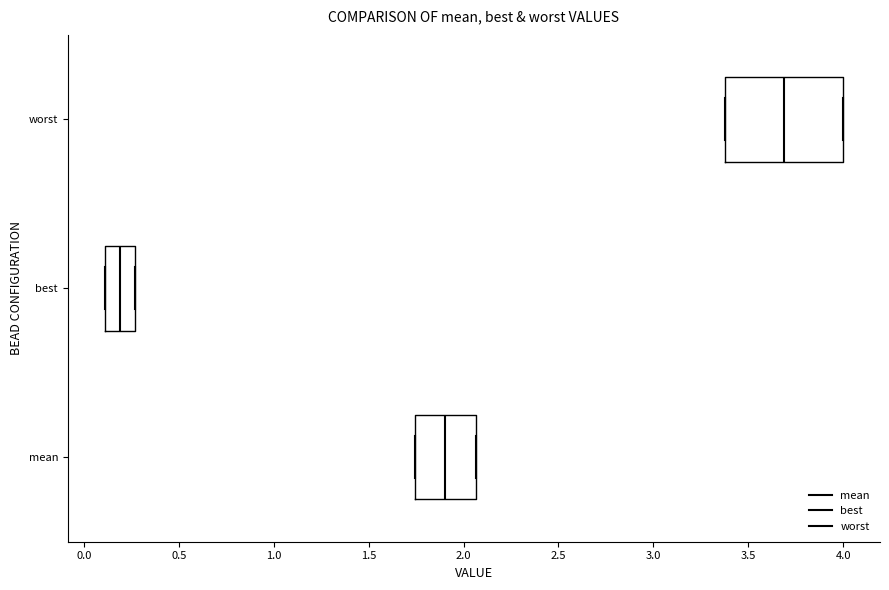

Where does the median line of the box for worst sit on the x-axis? The values are not printed on the chart, so give them approximately, as read against the axis.

3.70